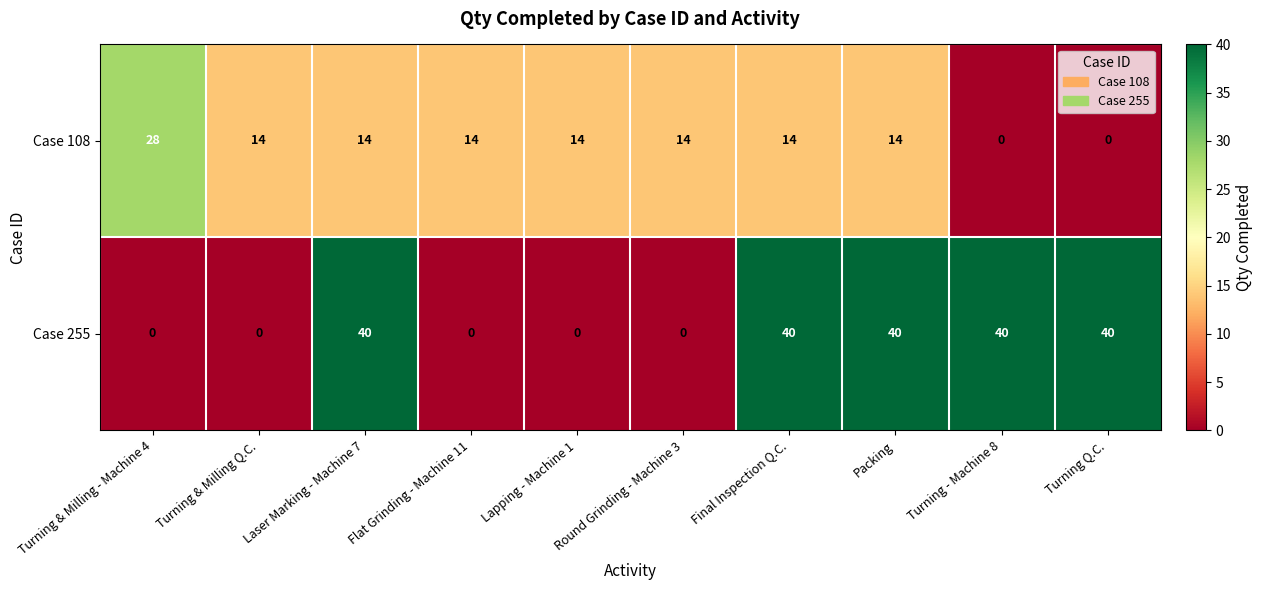

The value of Case 255 at Lapping - Machine 1 is 0. True or false?

True